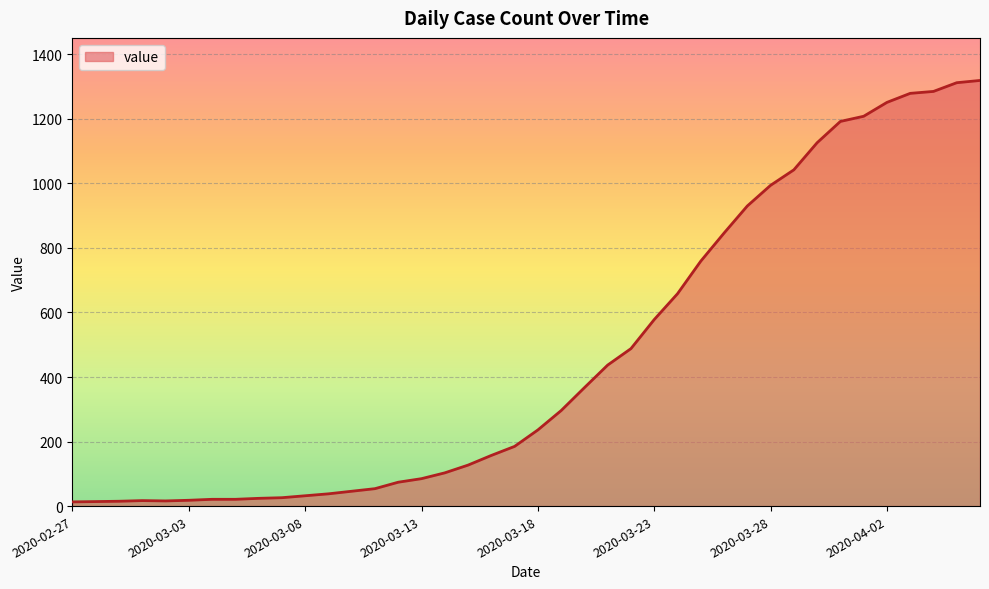

What is the sum of all values?

18689